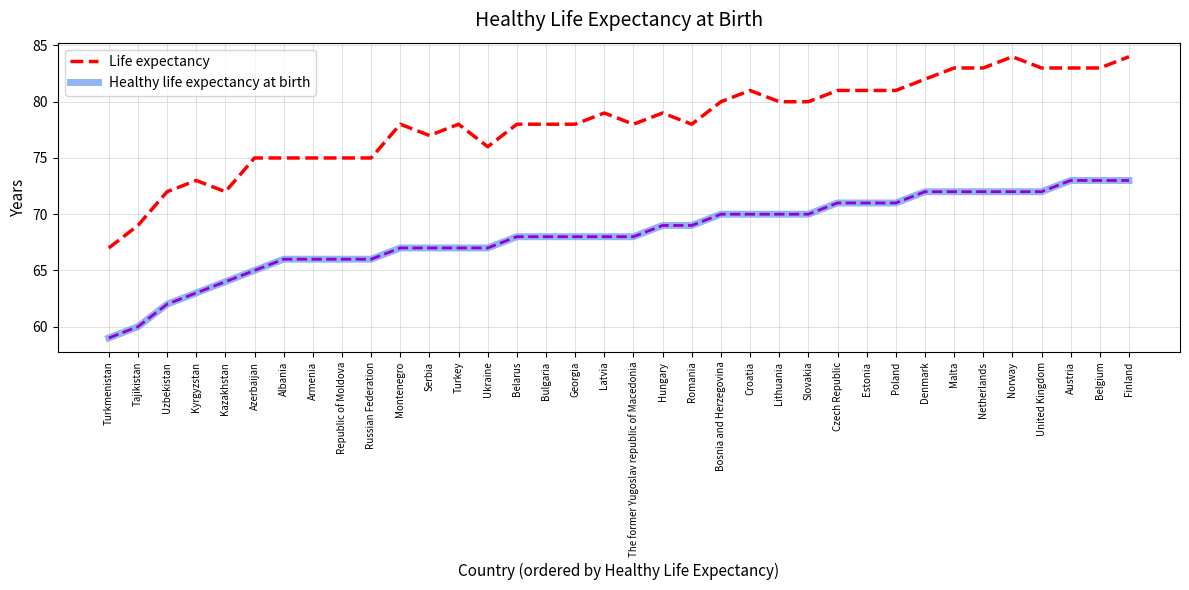

What position from the left is Estonia?

27